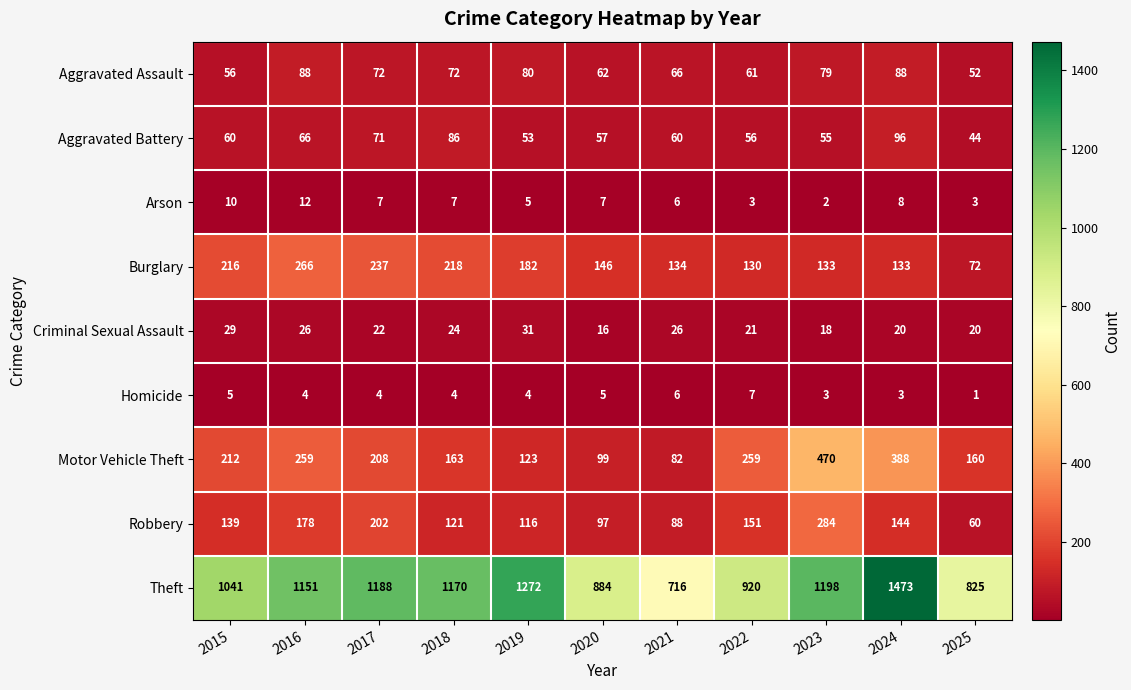

How many categories are shown in the chart?

11